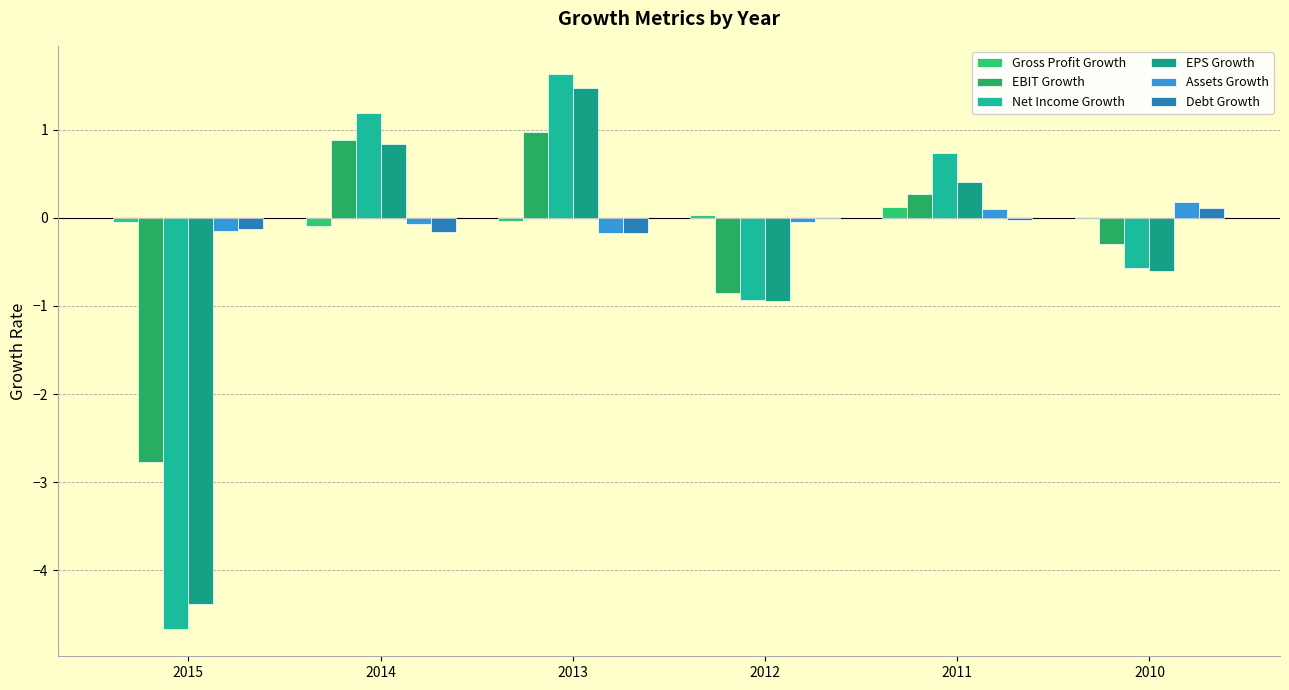

True or false: EPS Growth has a value of -0.9 at 2012.

True